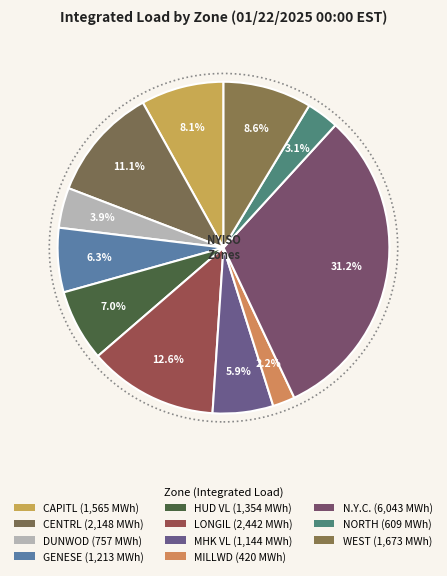

Which slice is the smallest?

MILLWD